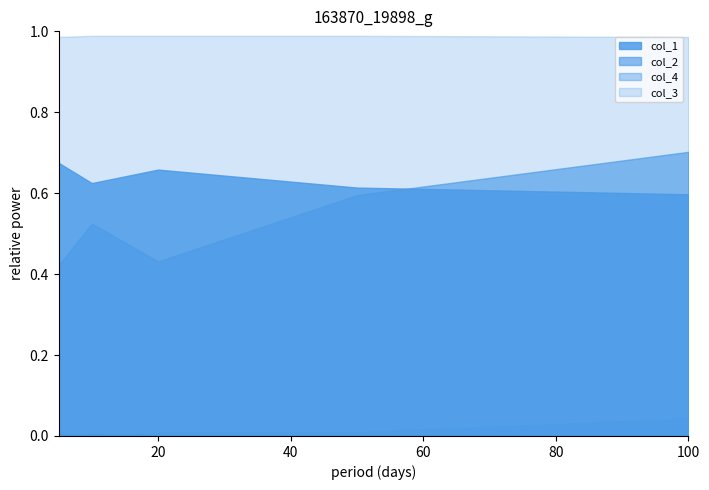

How many col_1 values are between 0 and 1?

5